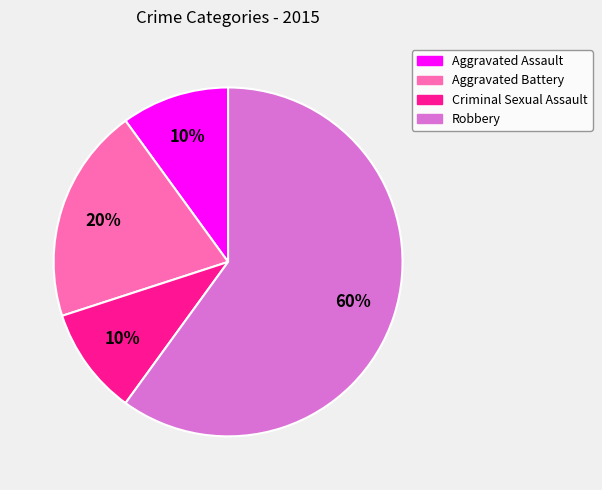

Approximately how many times larger is the value at Aggravated Battery compared to Aggravated Assault?

2.0